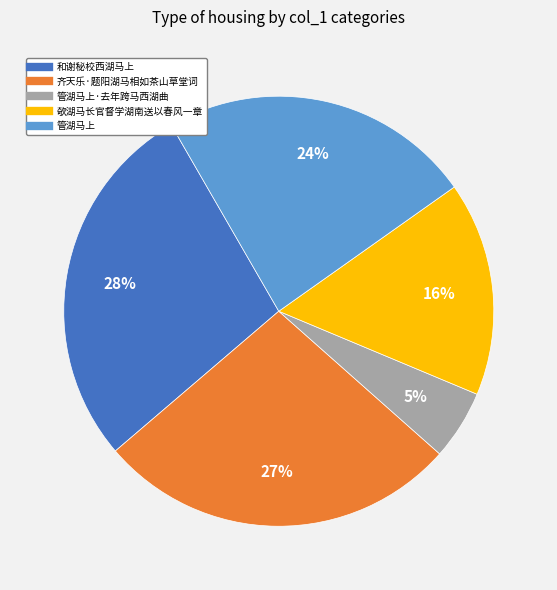

Is there any slice that represents more than half of the pie?

No